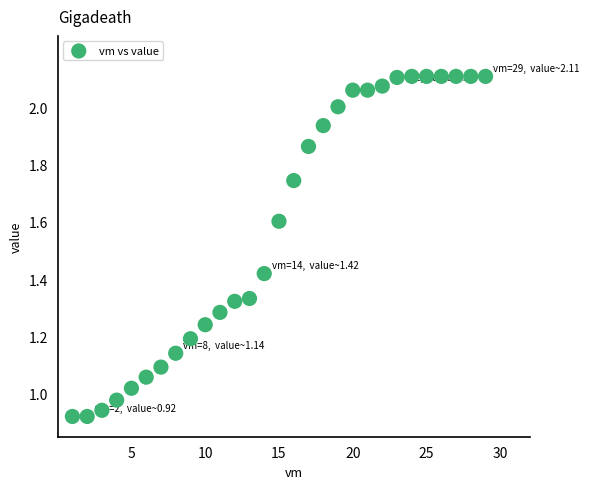

What is the range of X values (max minus min)?

28.0